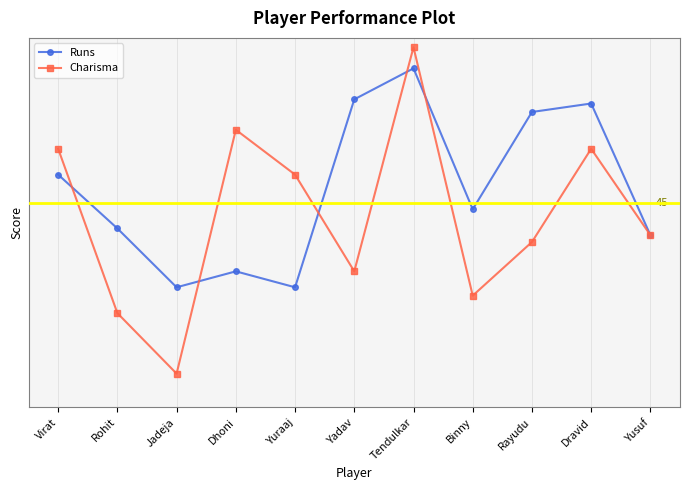

List the series in order of their peak value, lowest first.

Runs, Charisma